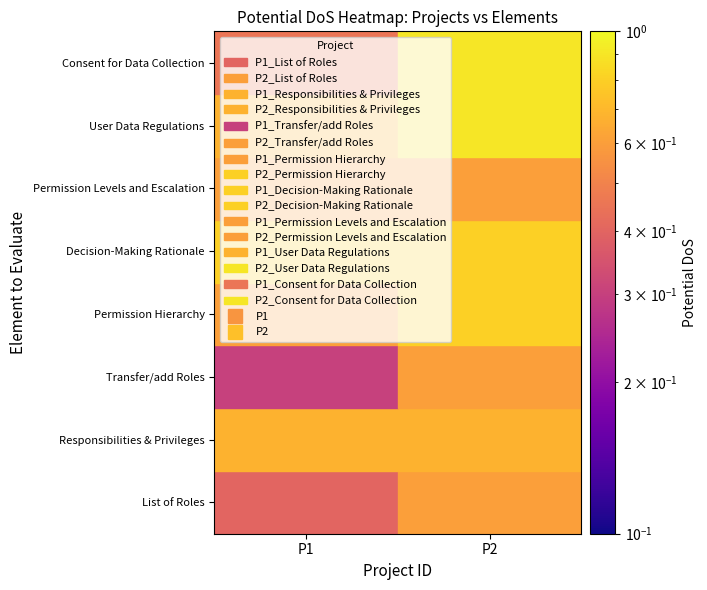

Is the value of Permission Hierarchy at P2 greater than the value of Permission Levels and Escalation at P1?

Yes